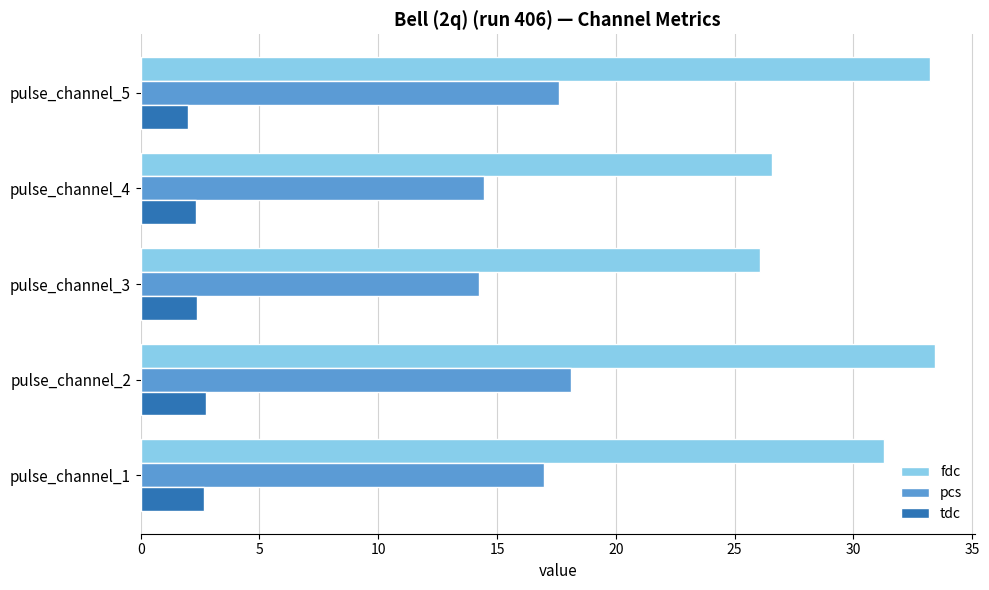

What is the lowest value of the fdc series?

26.1